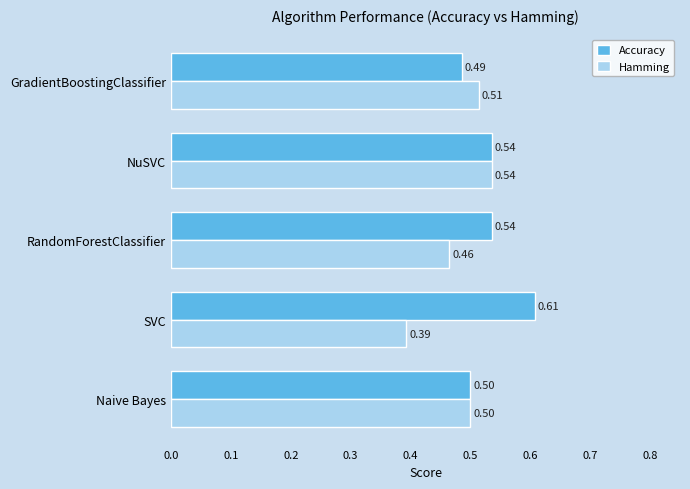

Is the value of Accuracy at Naive Bayes greater than the value of Hamming at GradientBoostingClassifier?

No